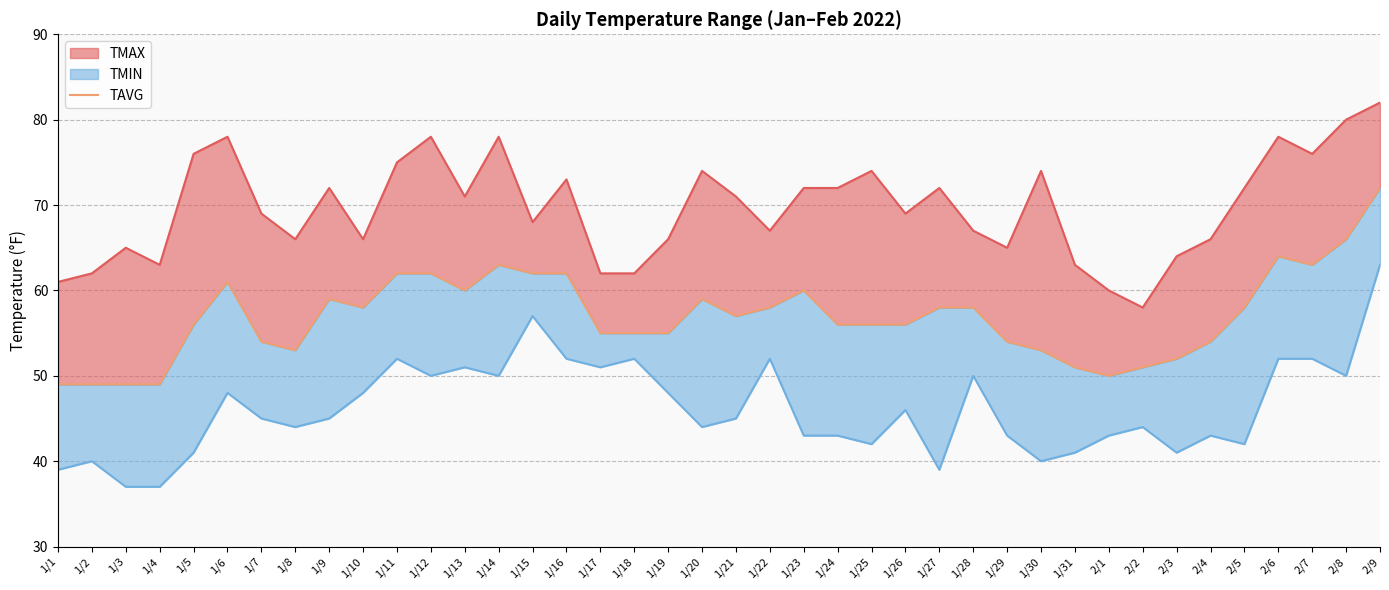

True or false: the data shows 53 at 1/30.

True